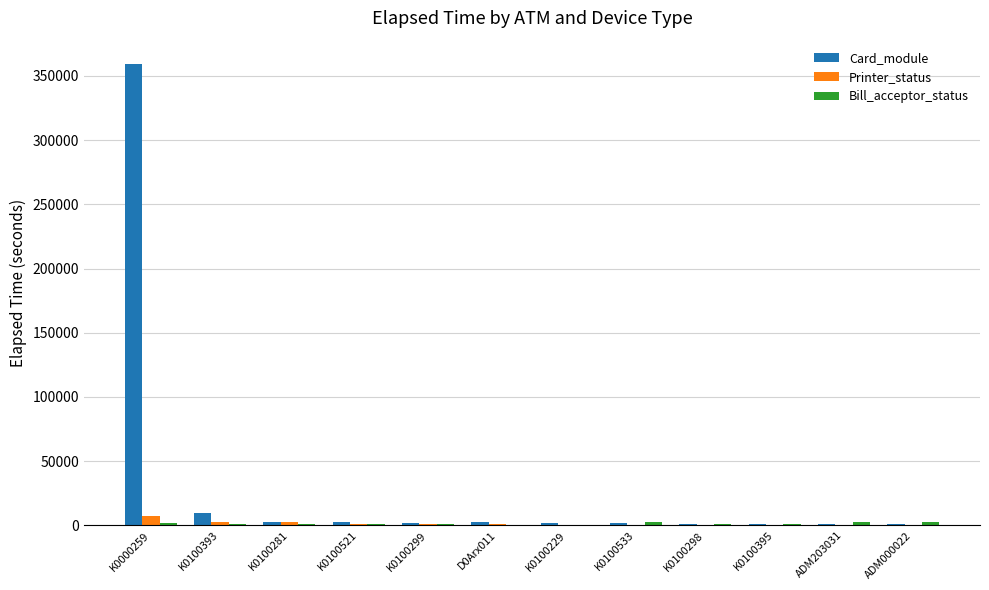

Is it true that Card_module equals 1049 at K0100395?

True